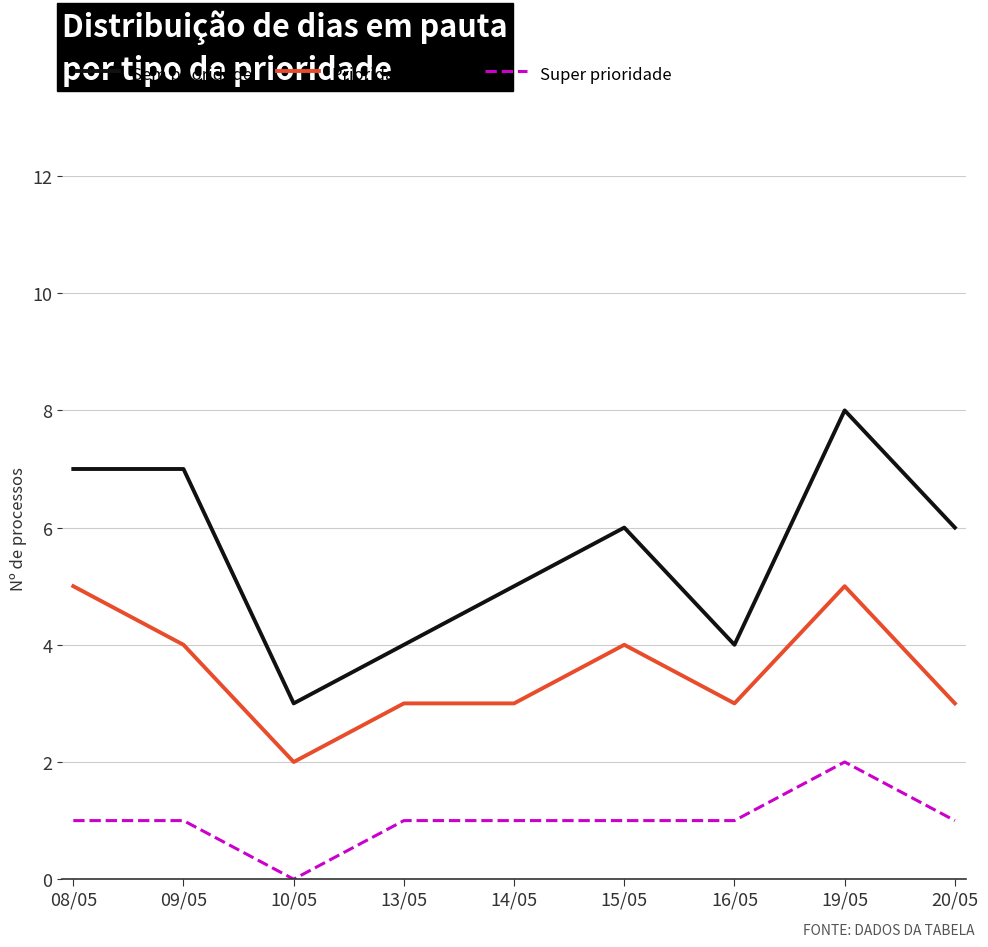

Reading left to right, extract all data points from this chart.

Sem prioridade: 08/05=7	09/05=7	10/05=3	13/05=4	14/05=5	15/05=6	16/05=4	19/05=8	20/05=6
Prioridade Legal: 08/05=5	09/05=4	10/05=2	13/05=3	14/05=3	15/05=4	16/05=3	19/05=5	20/05=3
Super prioridade: 08/05=1	09/05=1	10/05=0	13/05=1	14/05=1	15/05=1	16/05=1	19/05=2	20/05=1